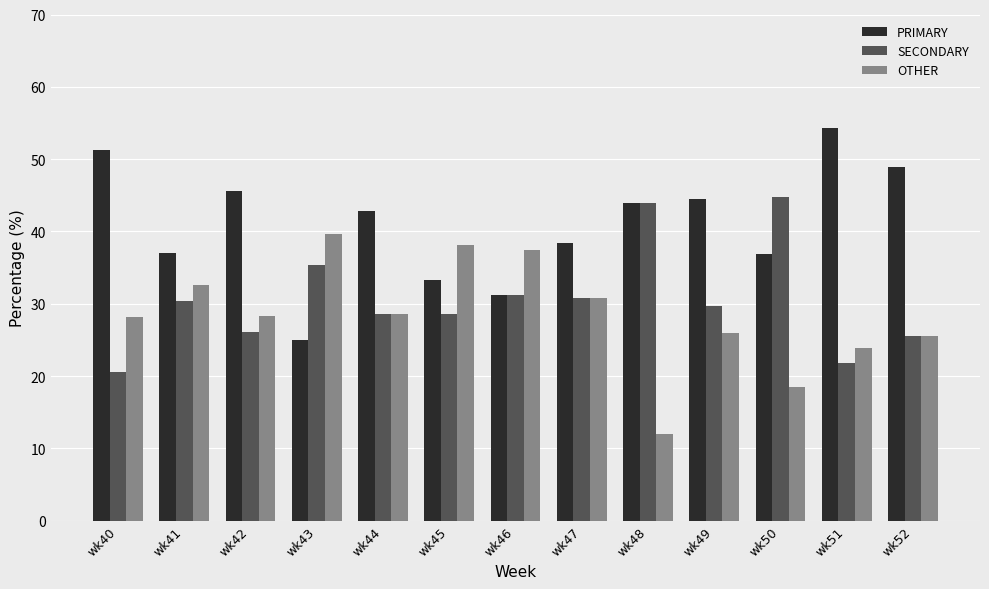

How many distinct data groups are displayed?

3